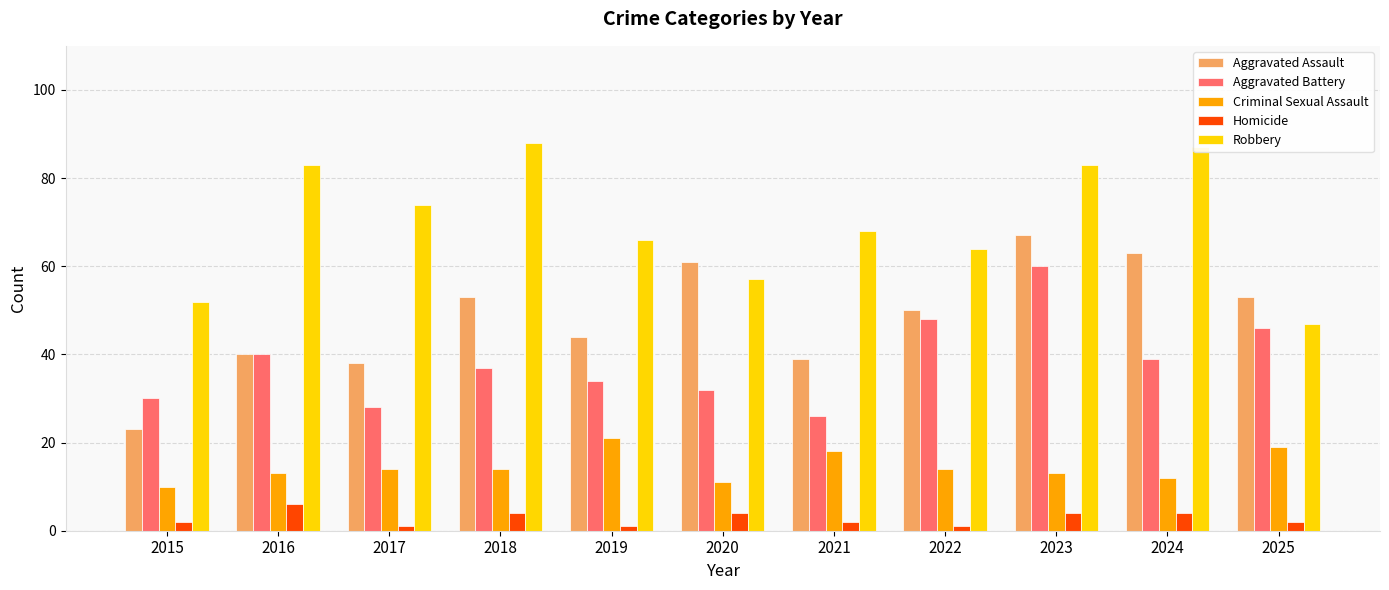

Which series has the largest range (max minus min)?

Aggravated Assault